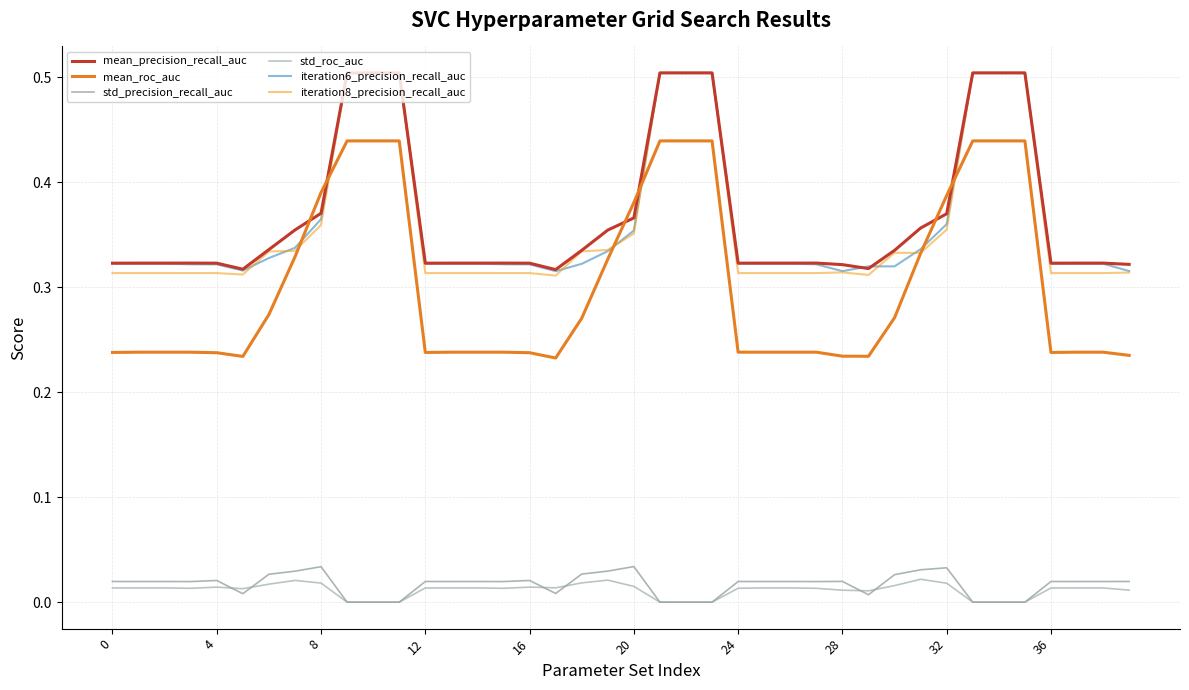

Count the mean_precision_recall_auc values in the range 0 to 1.

40